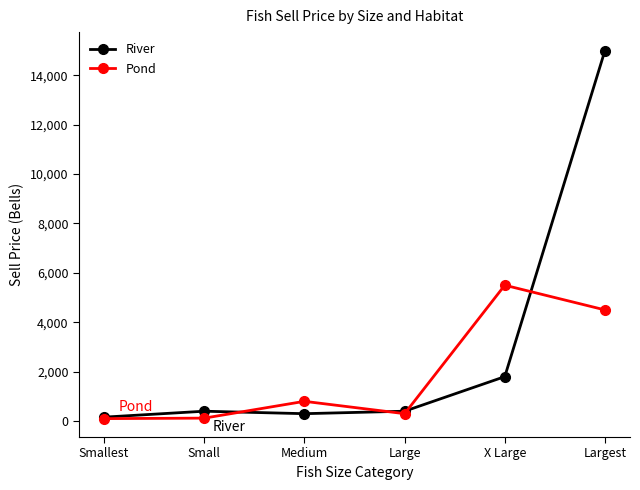

List the series in order of their peak value, highest first.

River, Pond